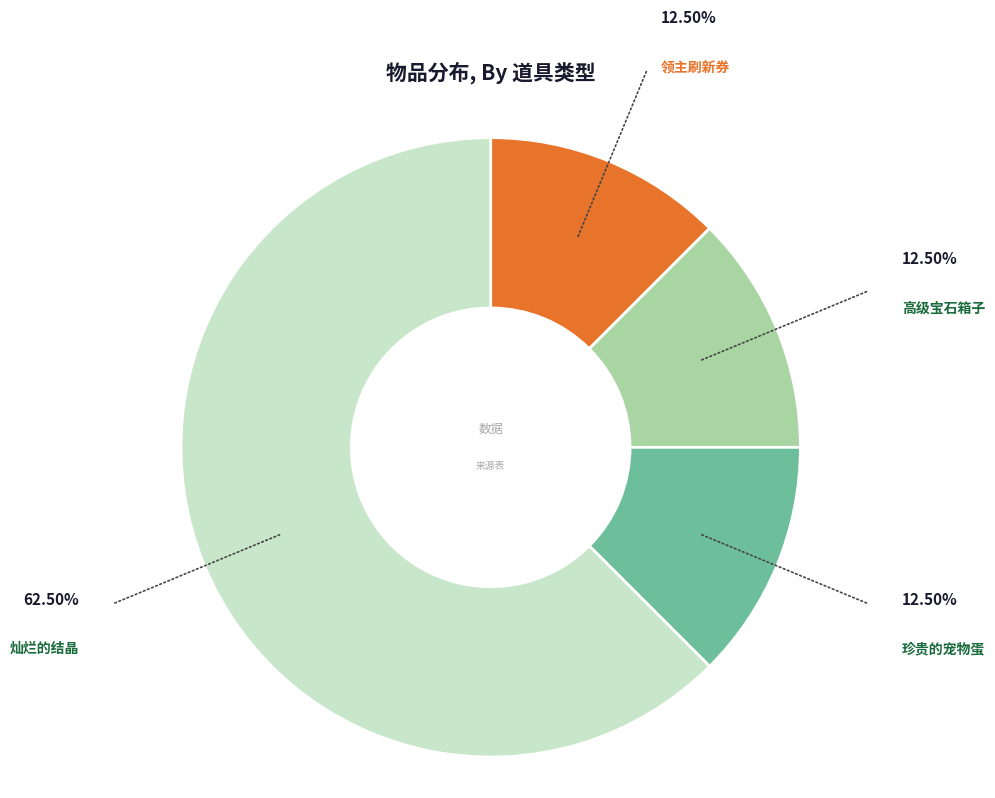

The 高级宝石箱子 slice represents 1% of the pie. True or false?

False